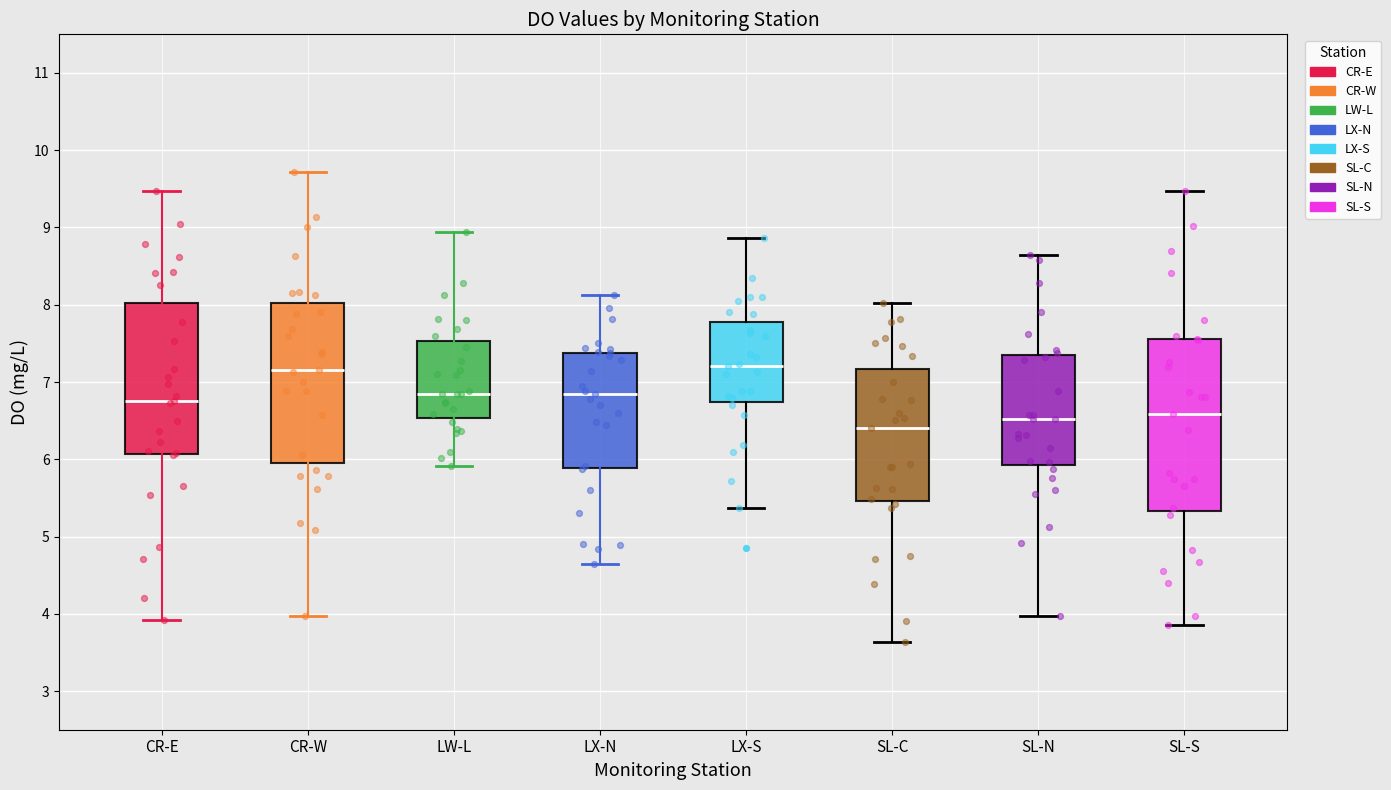

Comparing the boxes themselves (not the whiskers), which one is the tallest?

SL-S